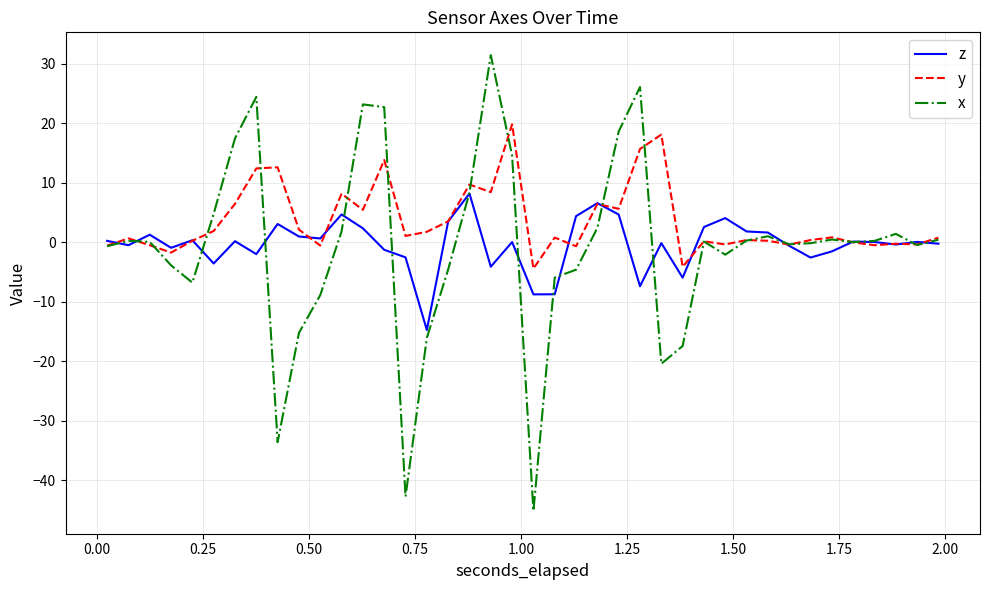

Which series has the largest total across all categories?

y